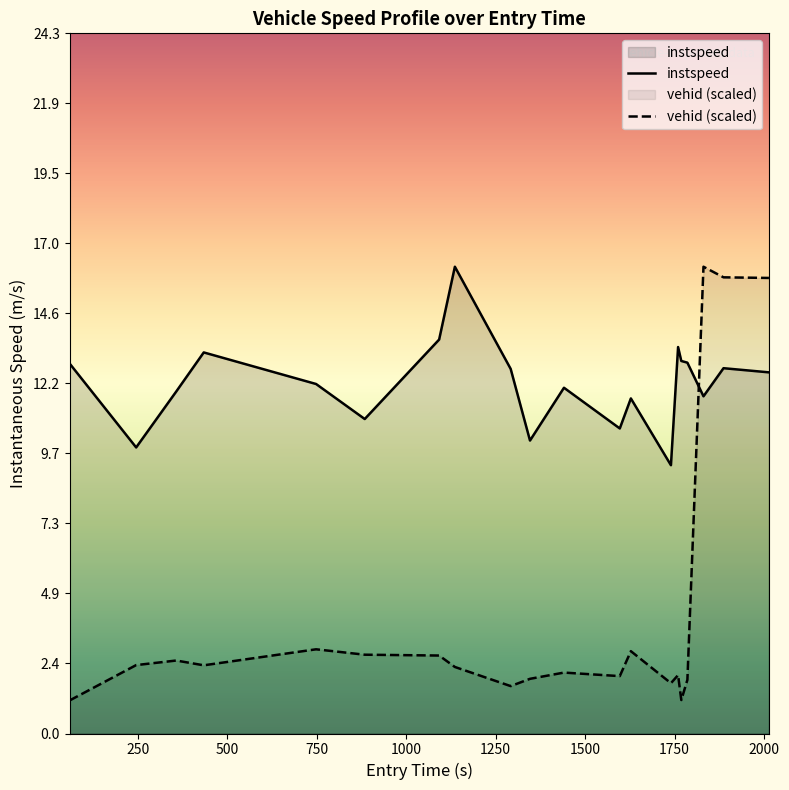

List the series in order of their overall mean, highest first.

instspeed, vehid (scaled)